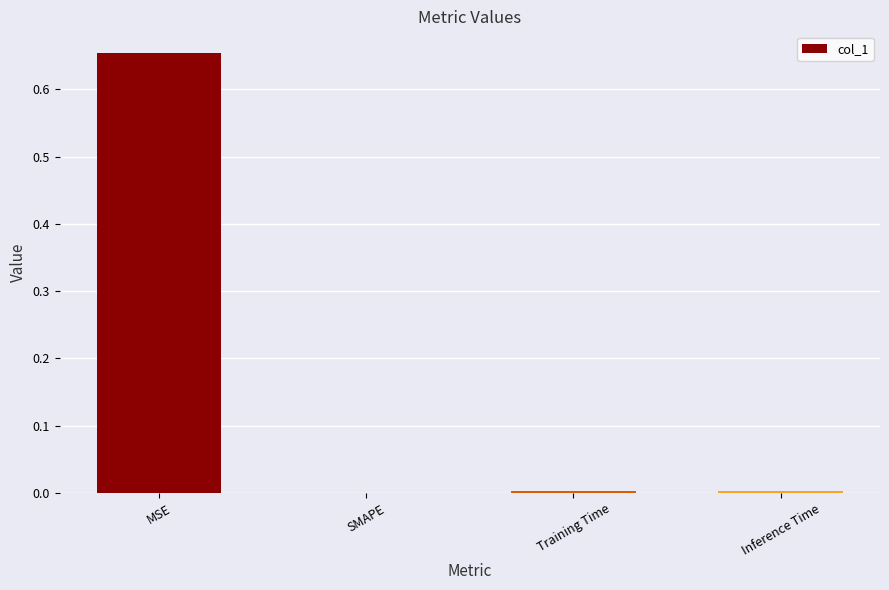

Is it true that the value at MSE is 0.1?

False